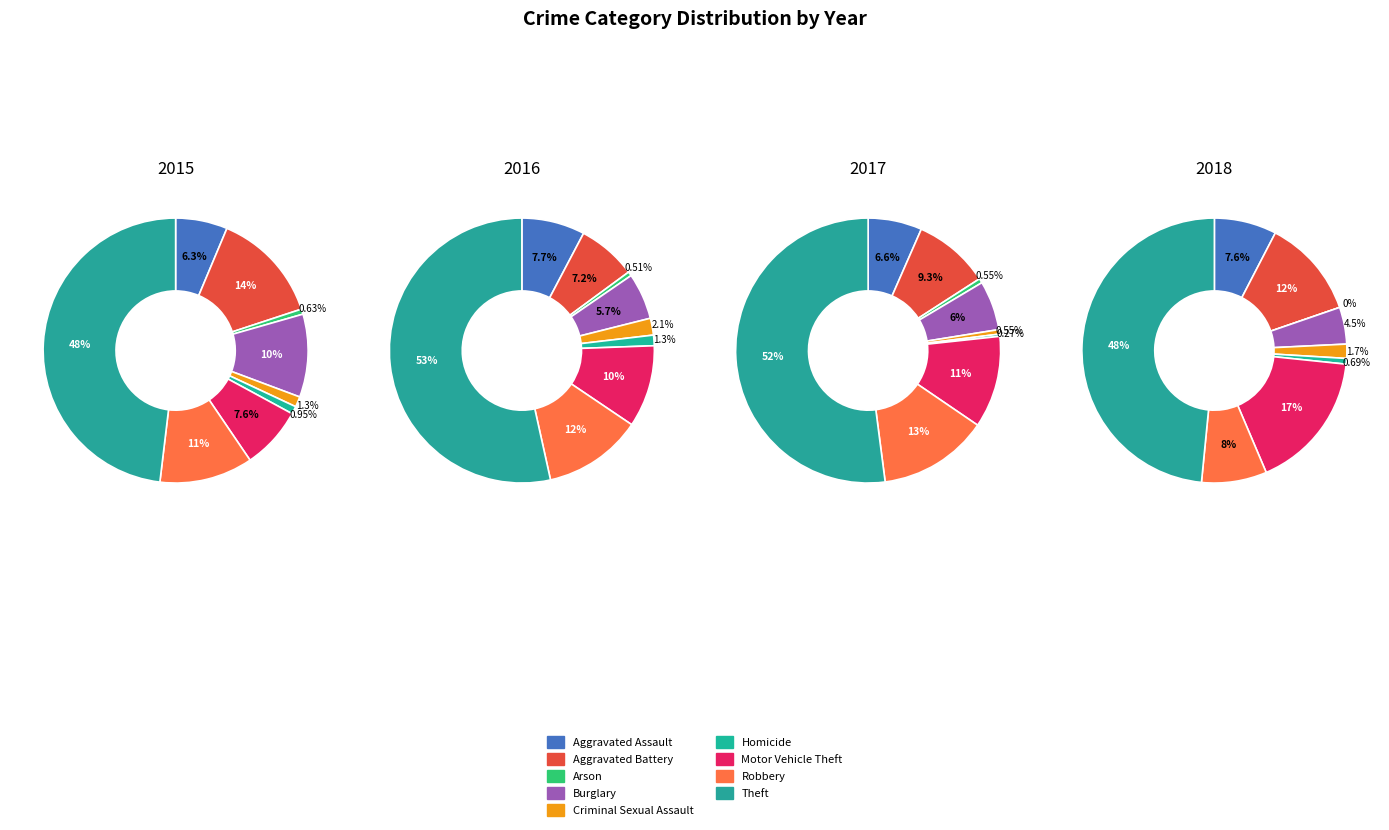

How many segments does this pie chart have?

9